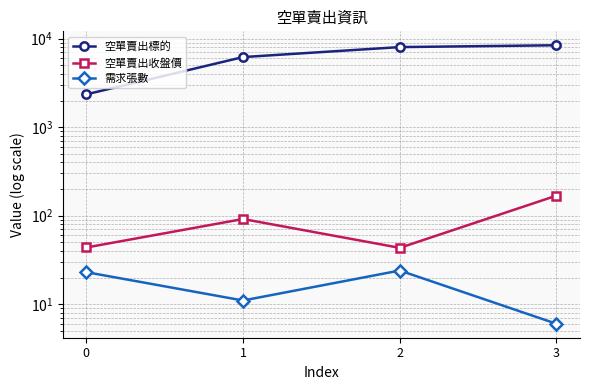

Where does the 空單賣出標的 series first go above 8044?

3